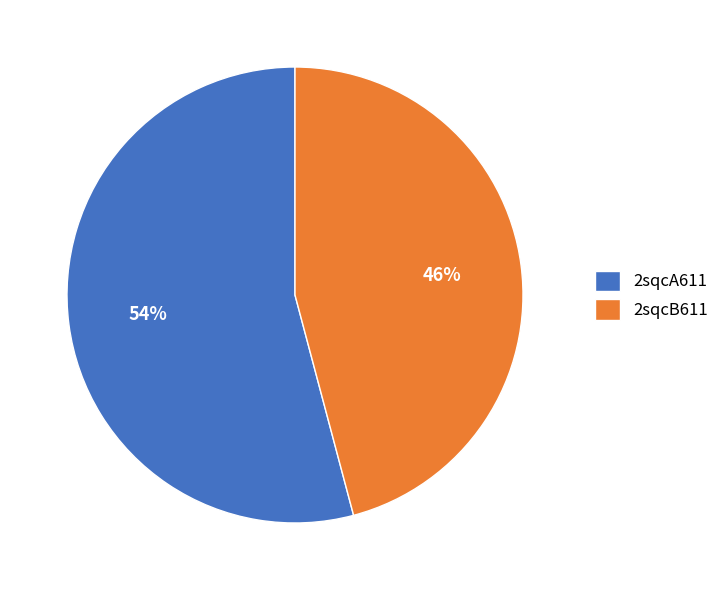

Between 2sqcB611 and 2sqcA611, which is larger?

2sqcA611